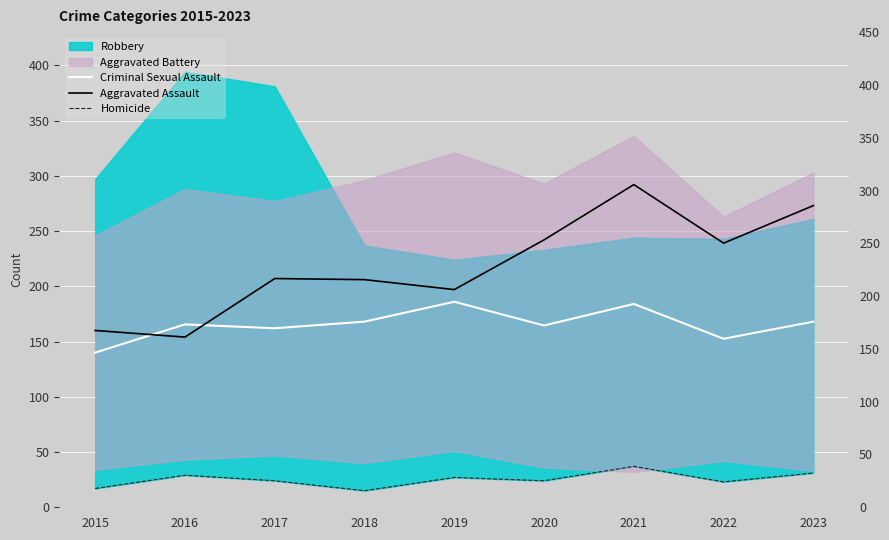

What is the lowest value of the Criminal Sexual Assault series?

140.0